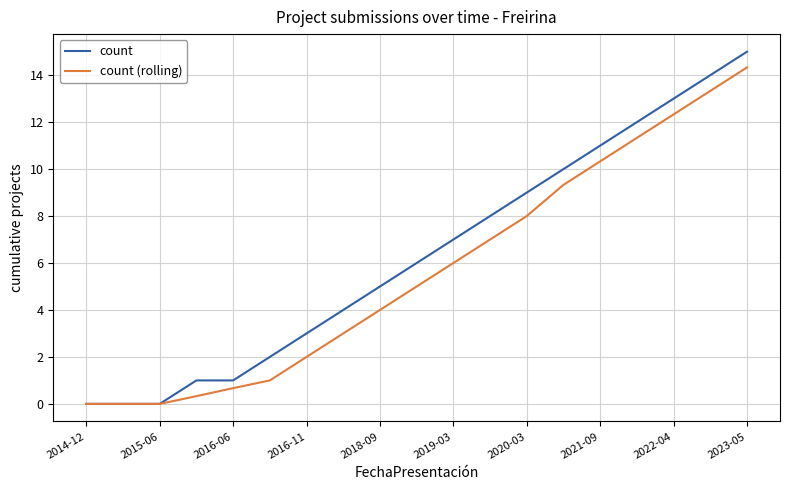

List the series in order of their peak value, highest first.

count, count (rolling)